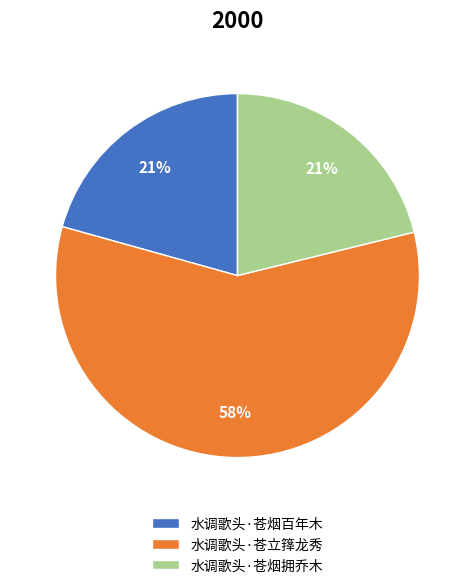

To the nearest percent, what portion does 水调歌头·苍立箨龙秀 represent?

58%